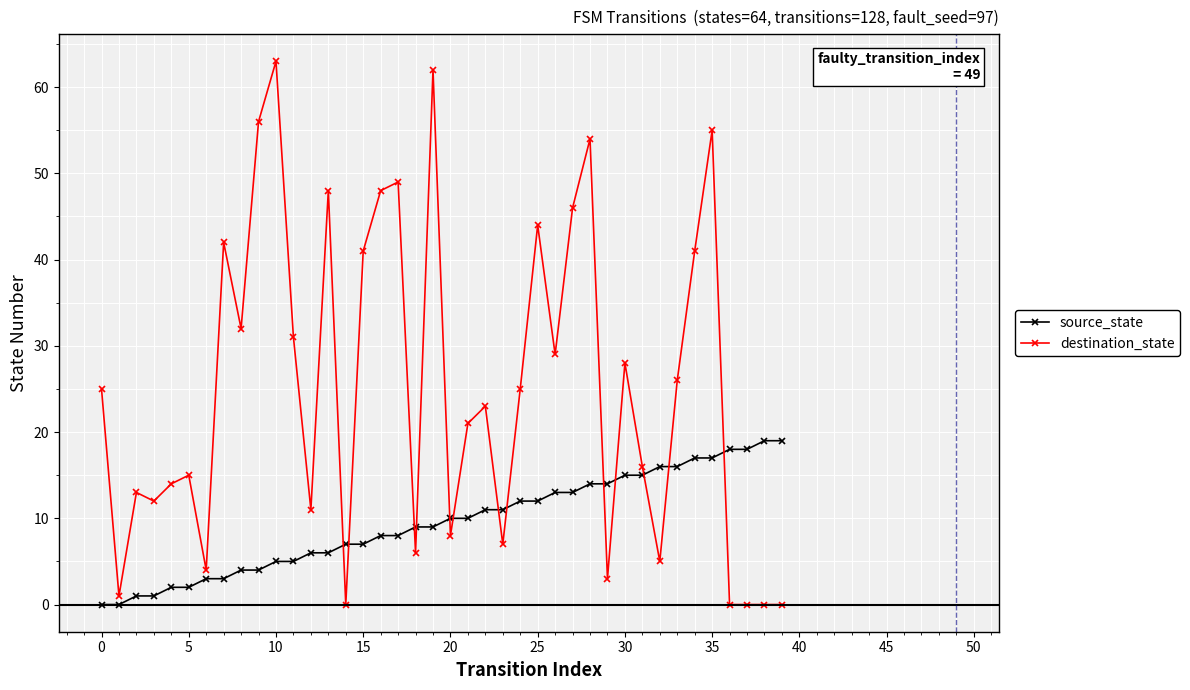

Does the chart display data point markers on the line(s)?

Yes